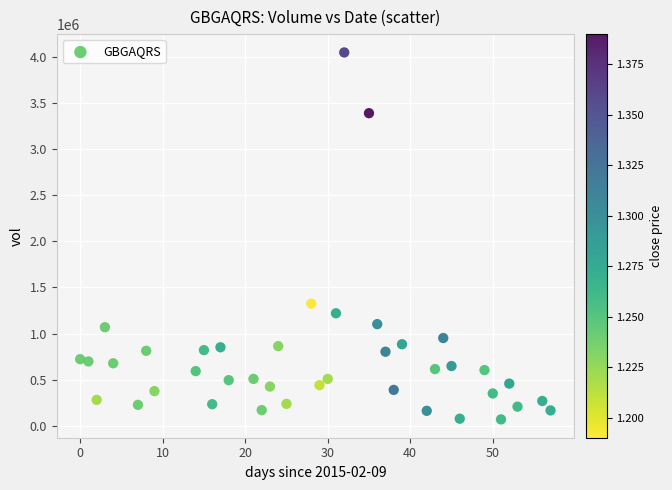

What is the range of Y values (max minus min)?

3980200